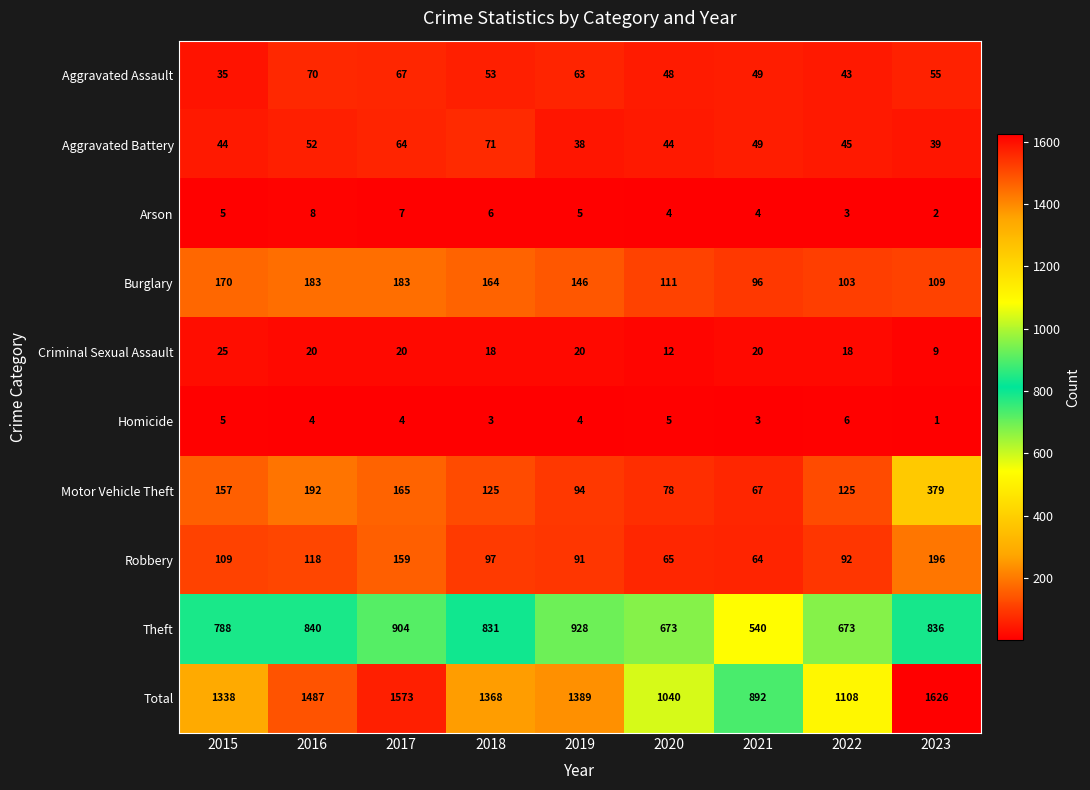

What is the spread (max minus min) of values at 2023?

1625